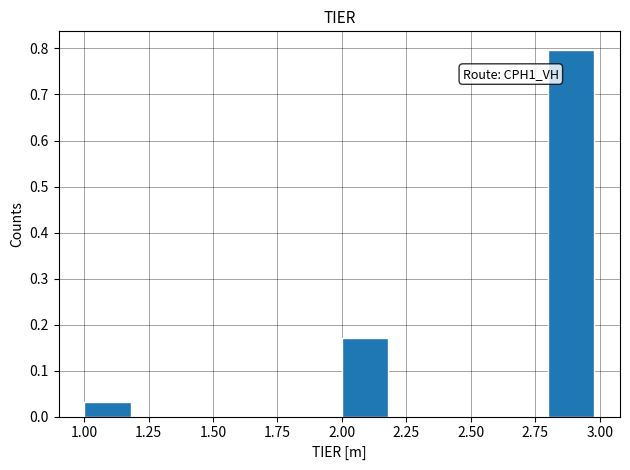

Which range on the x-axis has the tallest bar?

2.8 to 3.0